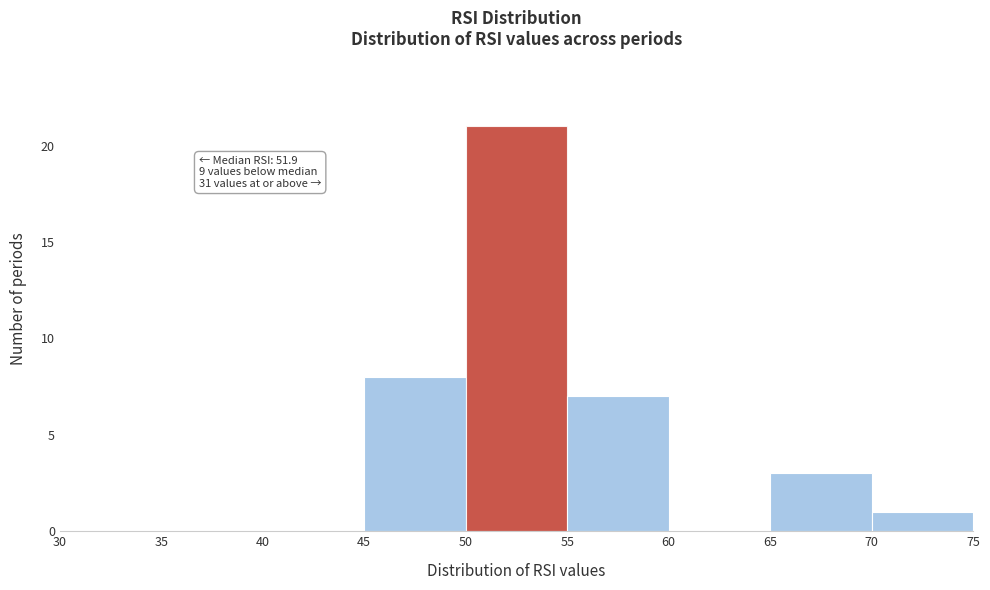

Which range on the x-axis has the tallest bar?

50 to 55